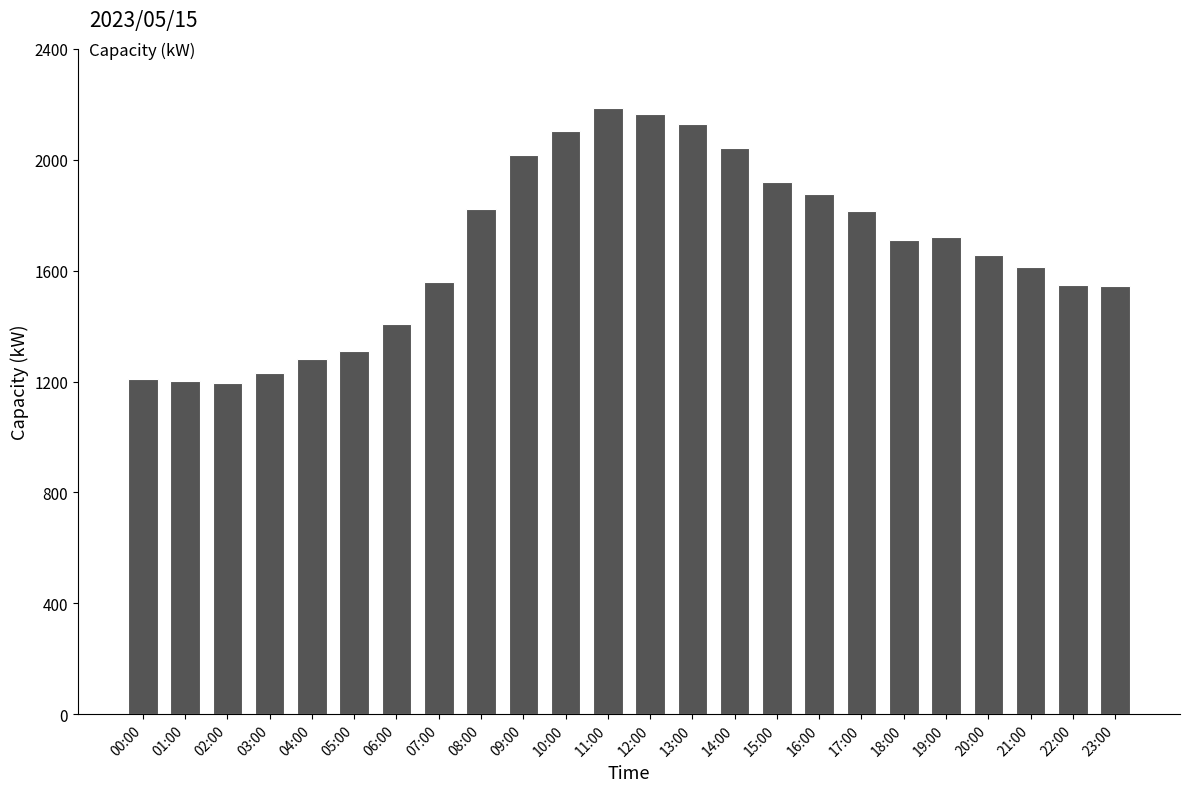

What is the change in value from 07:00 to 09:00?

+456